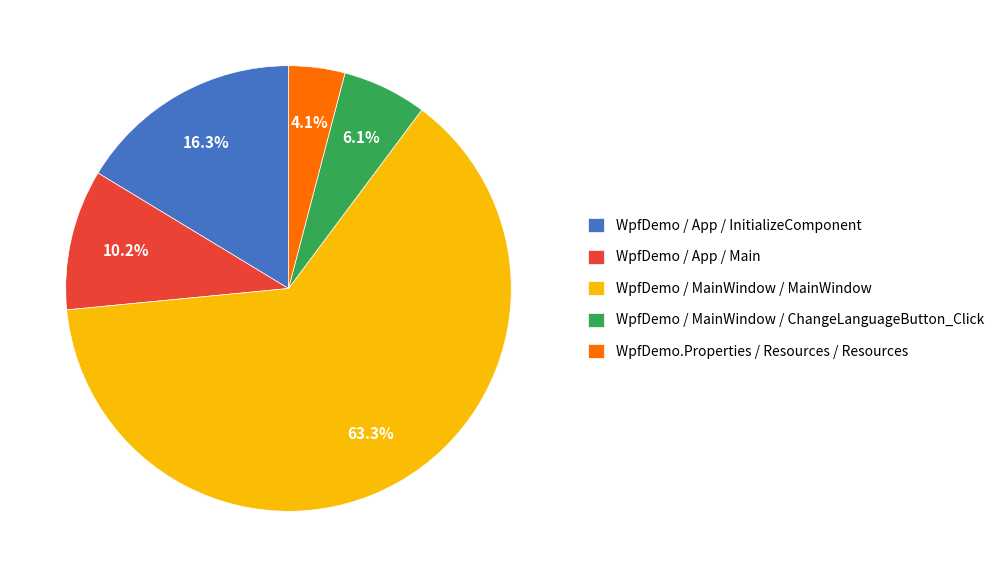

To the nearest percent, what percentage of the pie is WpfDemo / App / Main?

10%